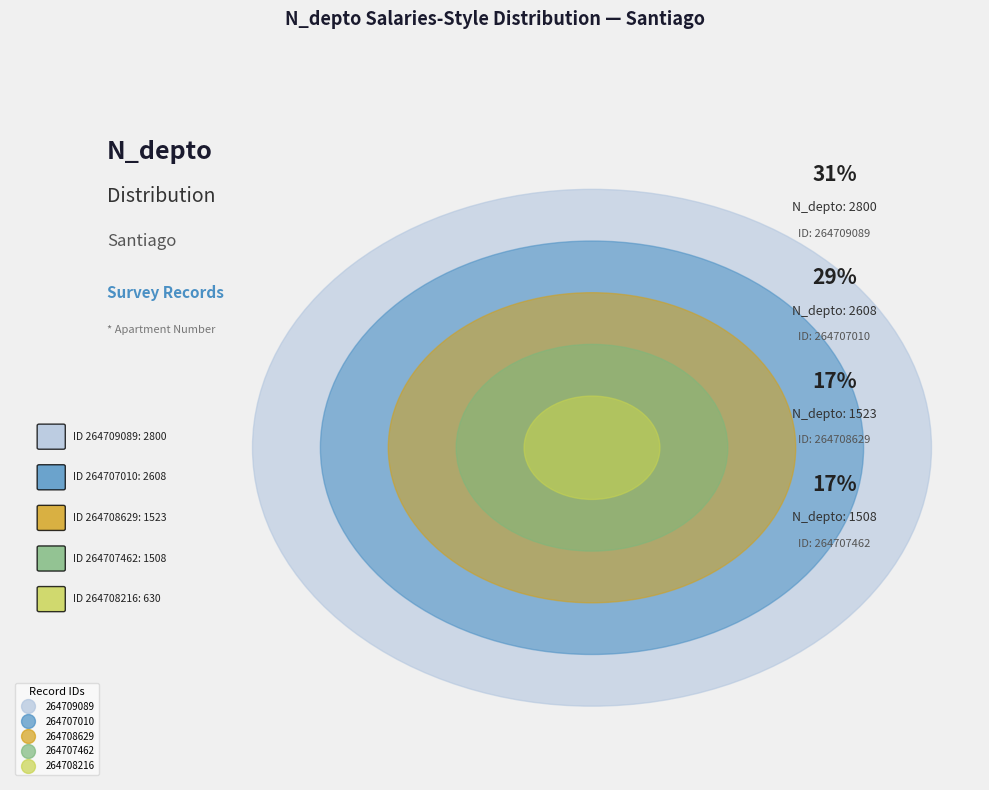

How many slices are in this pie chart?

5